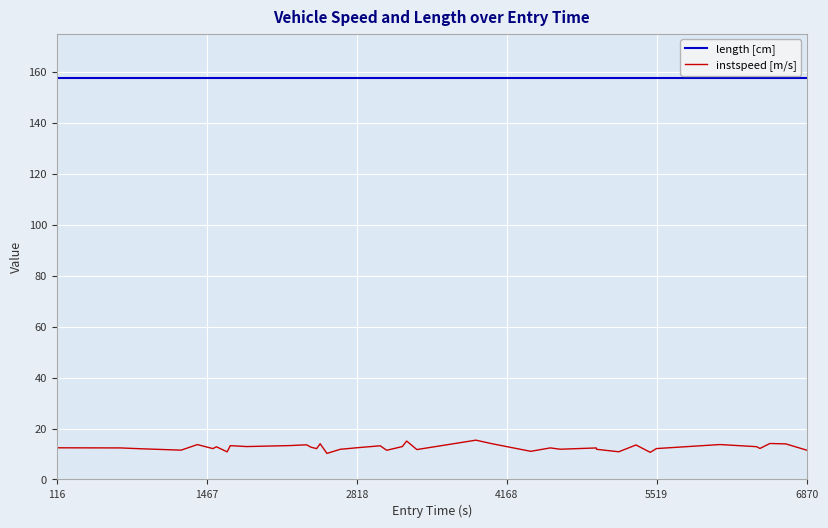

List the series in order of their overall mean, highest first.

length [cm], instspeed [m/s]